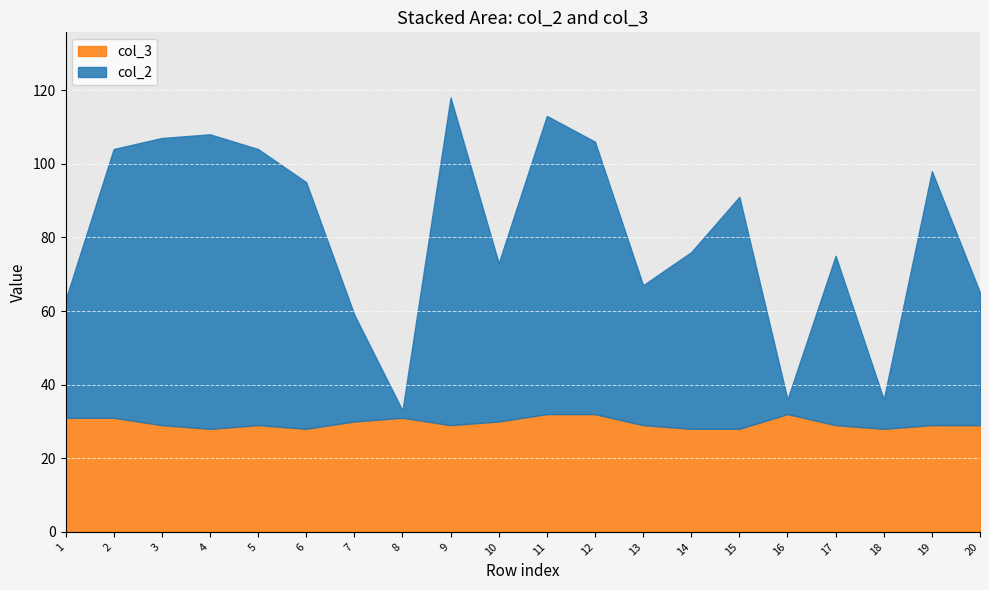

Which category has the lowest value across all series?

8